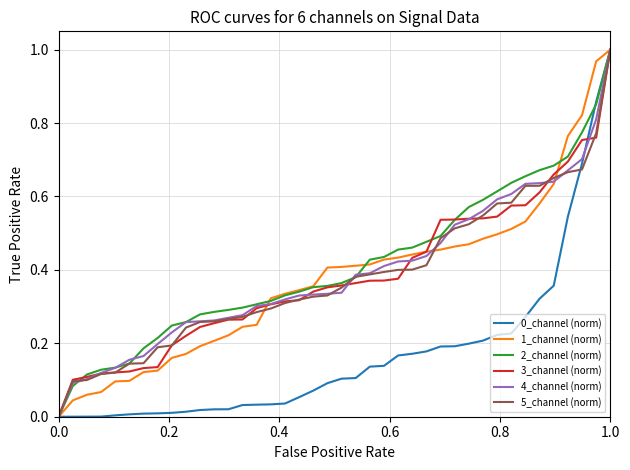

How many lines are shown in the chart?

6